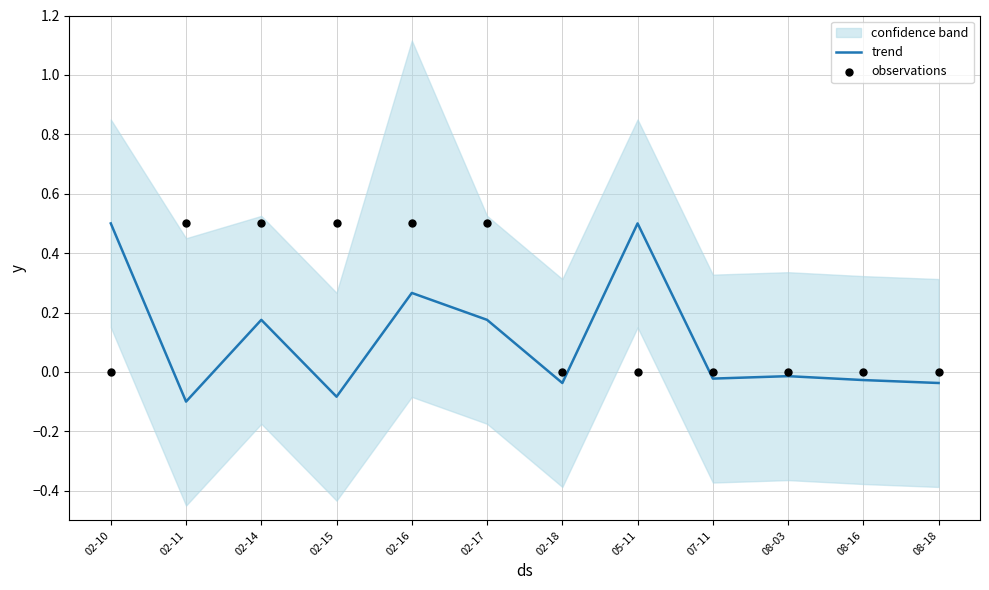

Is the value of observations at 05-11 greater than the value of trend at 02-10?

No